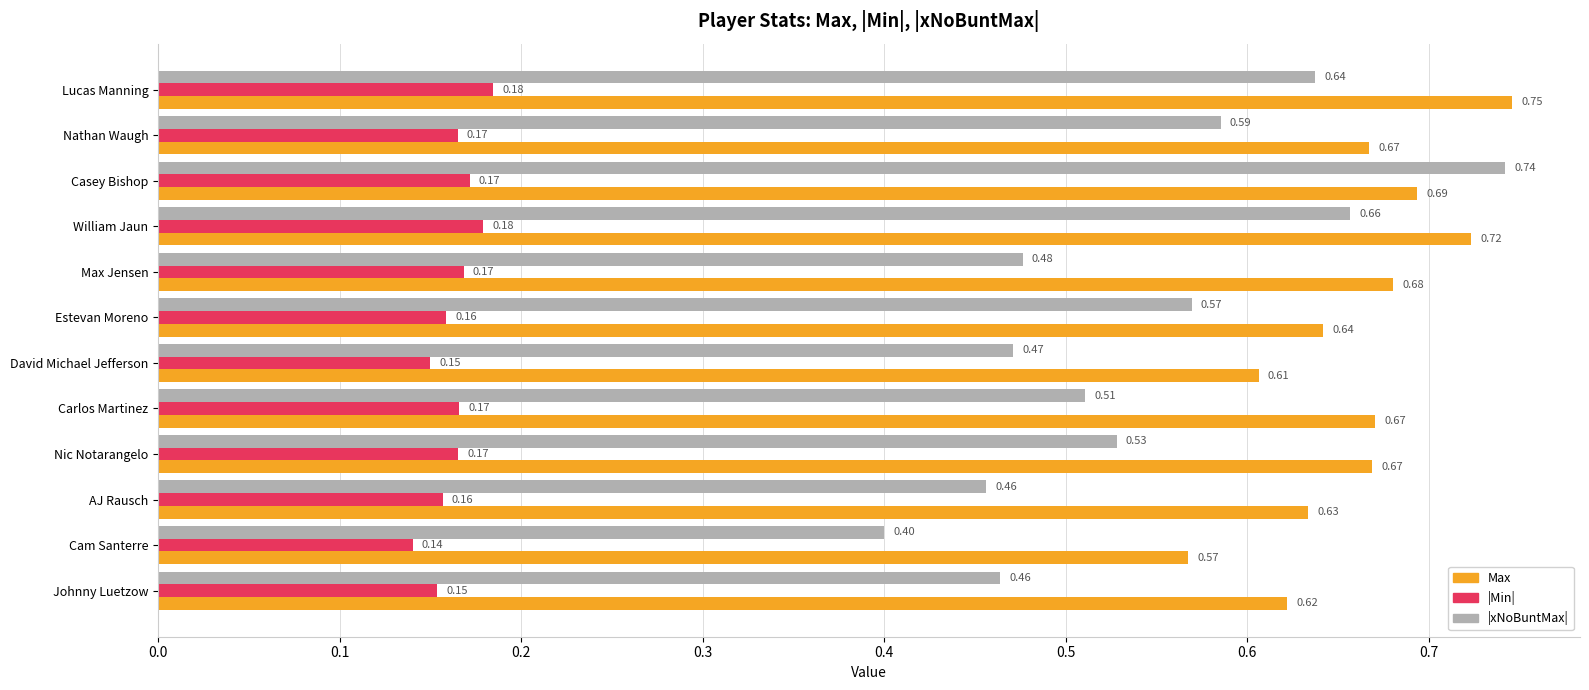

Which category has the highest value across all series?

Lucas Manning